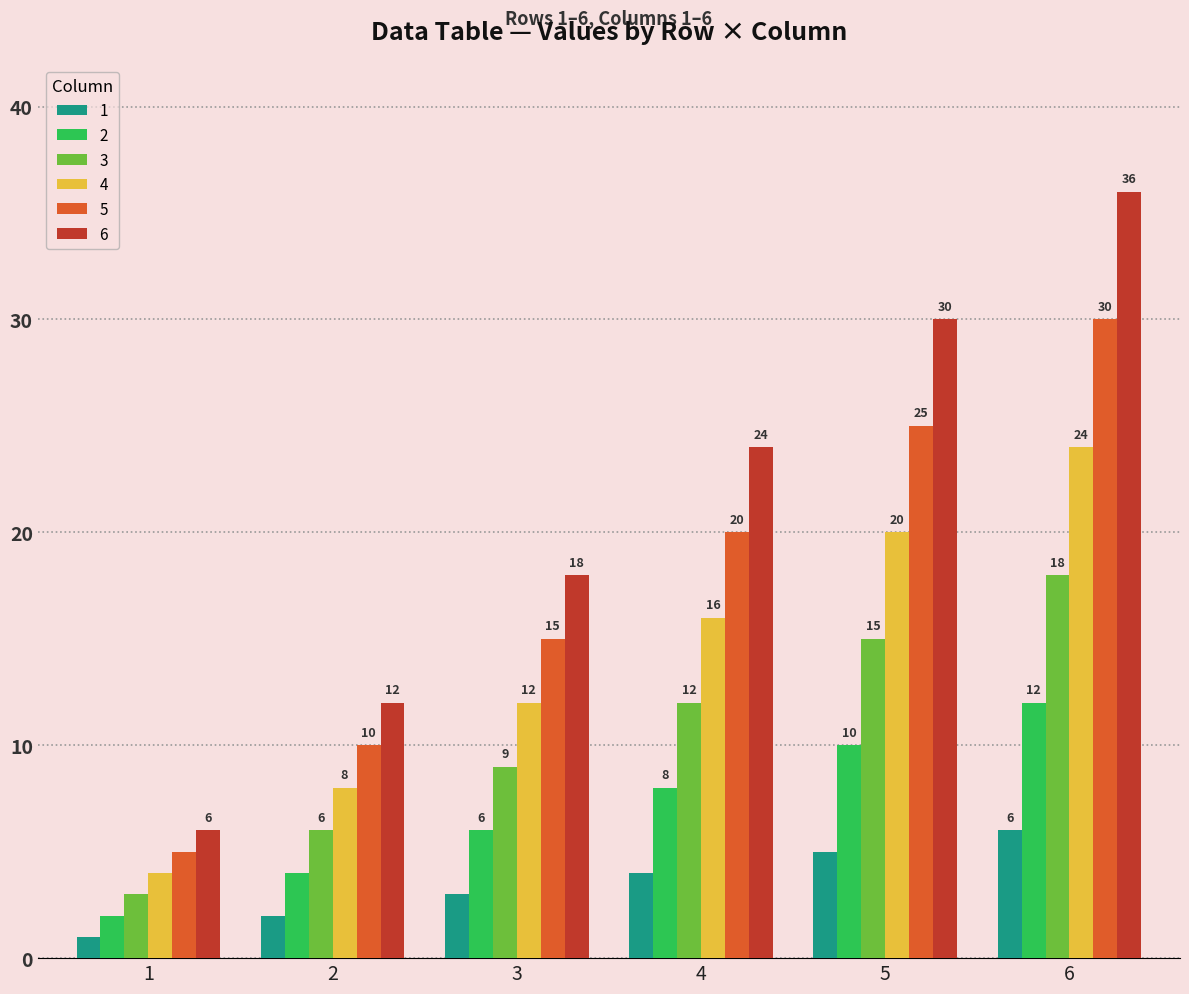

What are all the series names shown in the legend?

1, 2, 3, 4, 5, 6